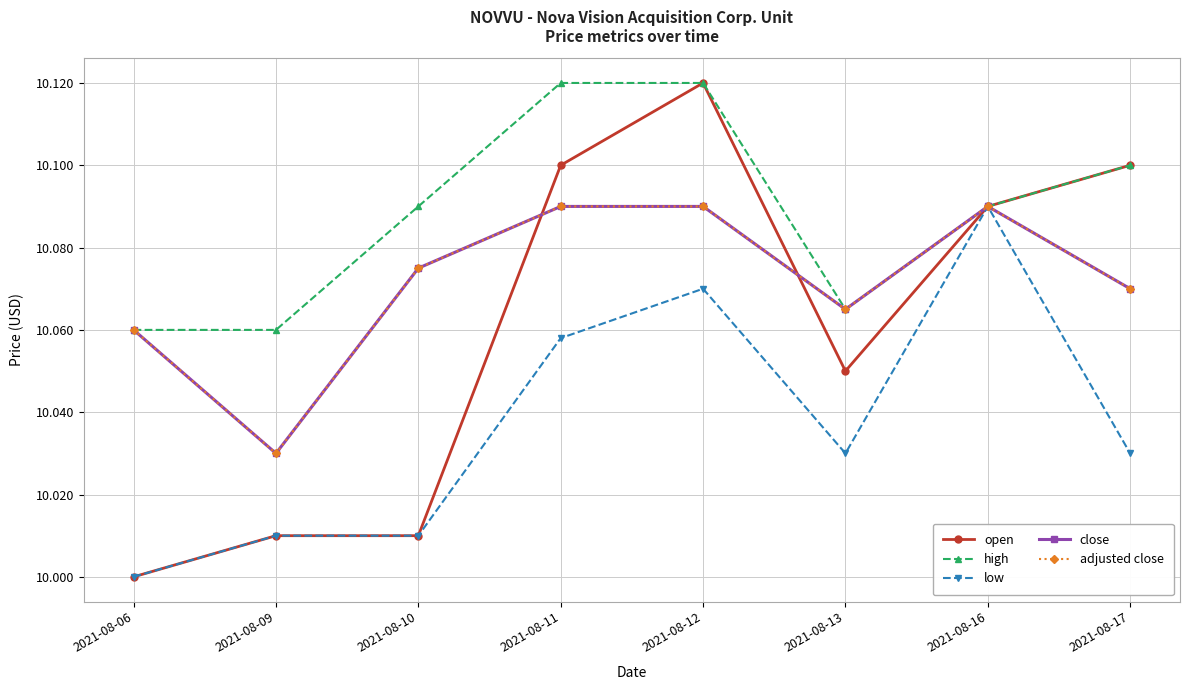

The value of low at 2021-08-11 is 10.1. True or false?

True